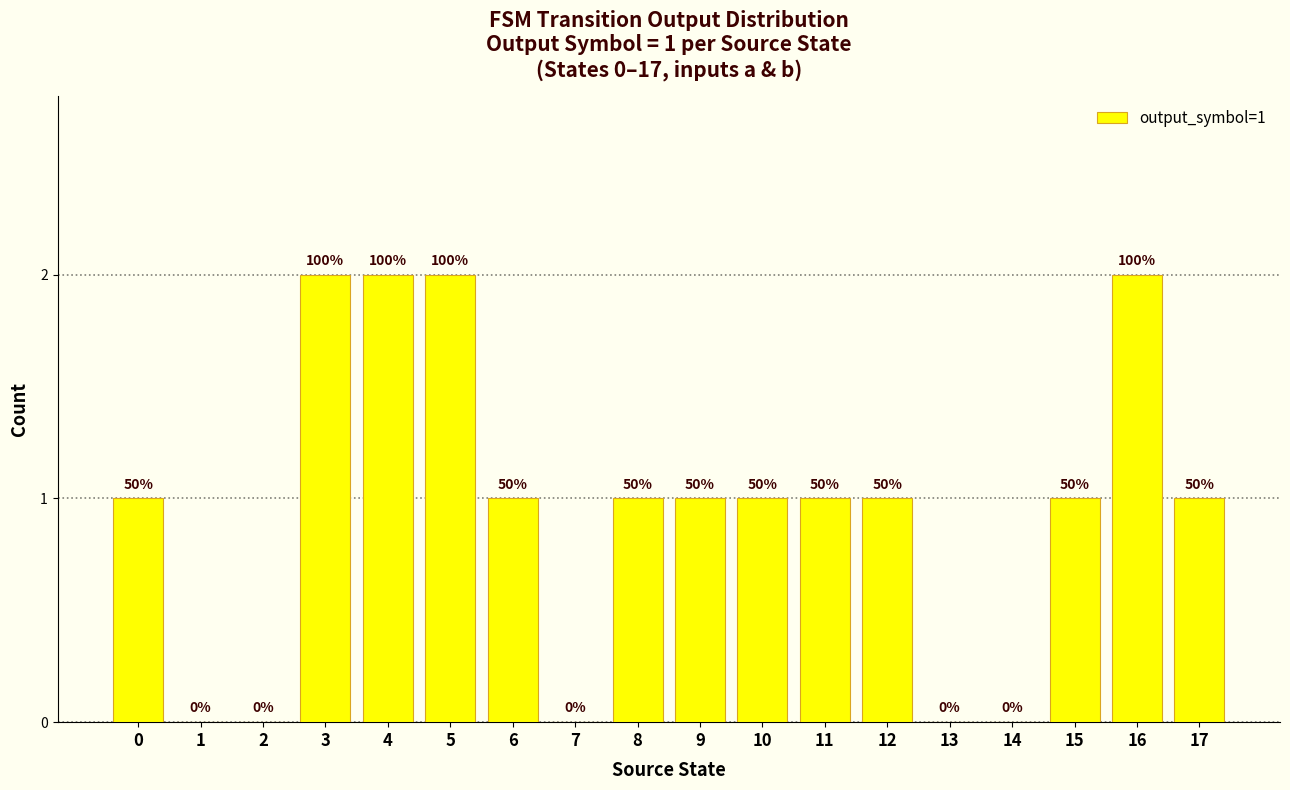

Count the number of data series in this chart.

1